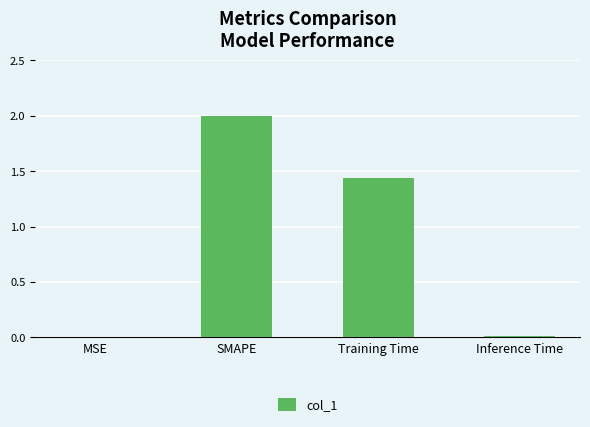

Between SMAPE and MSE, which is larger?

SMAPE